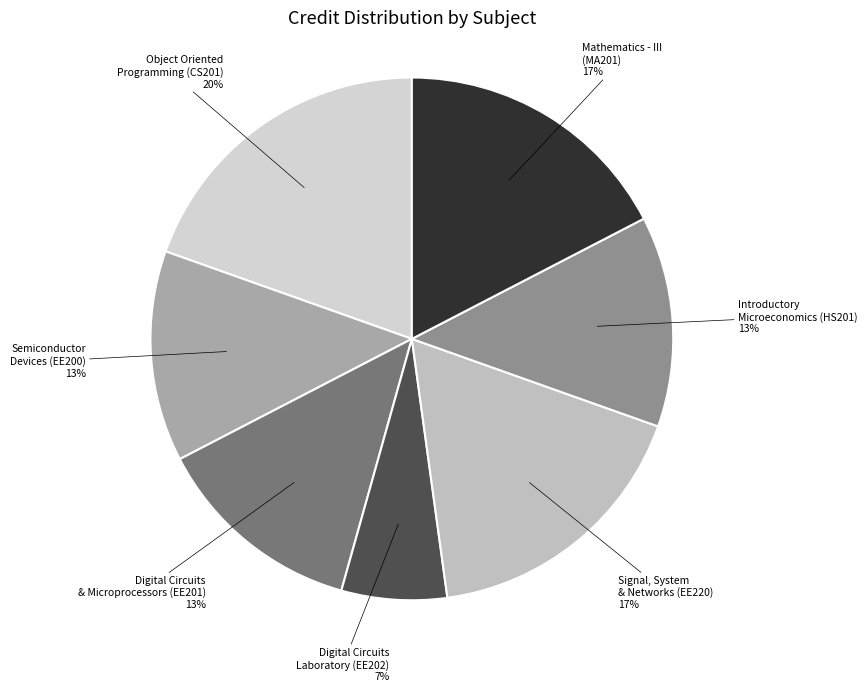

Is it true that Semiconductor Devices (EE200) is 20% of the pie?

False